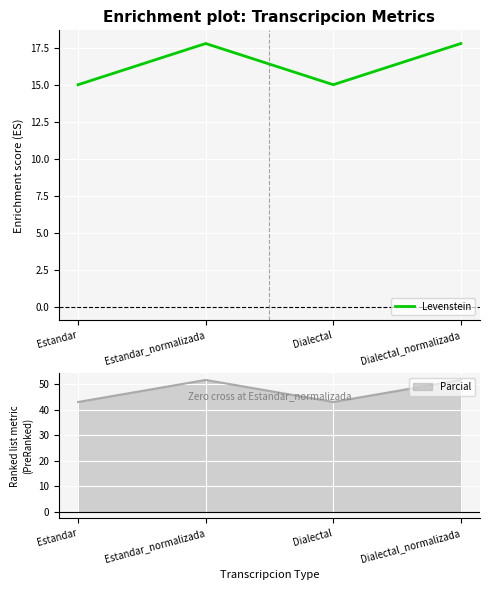

Count the number of categories in the chart.

4